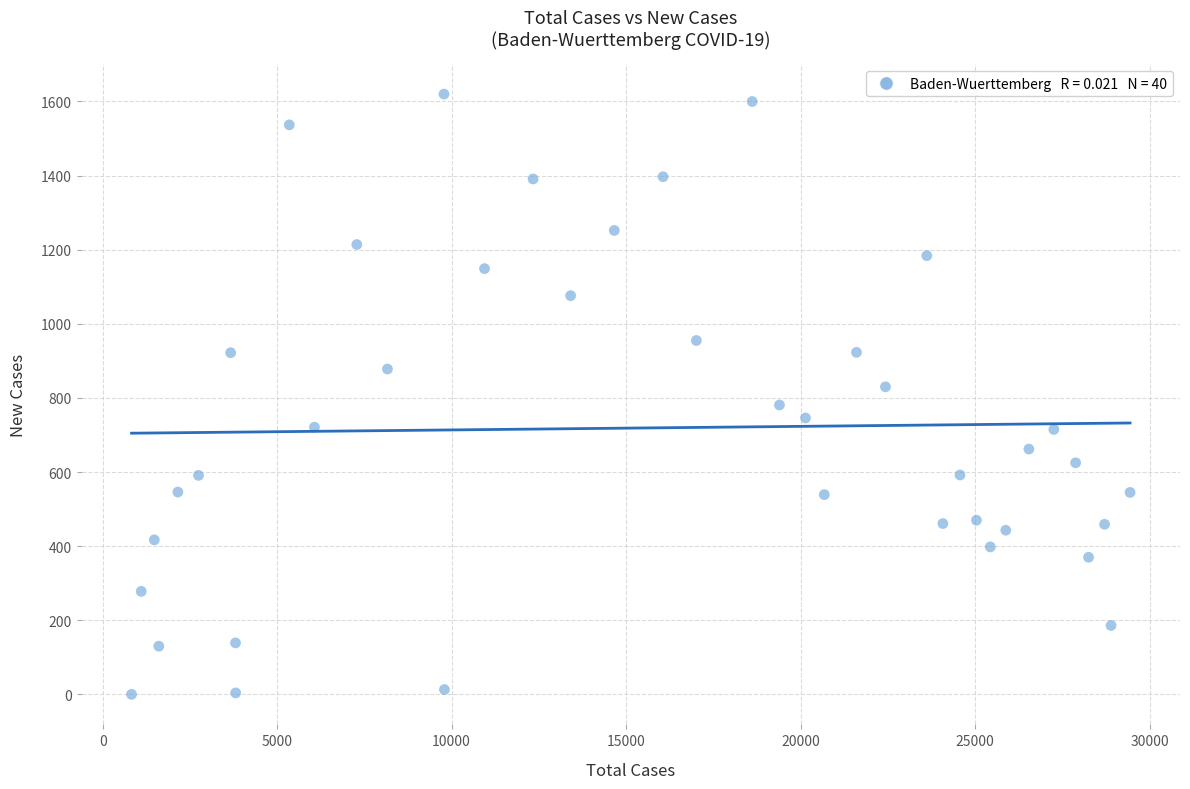

What is the range of Y values (max minus min)?

1620